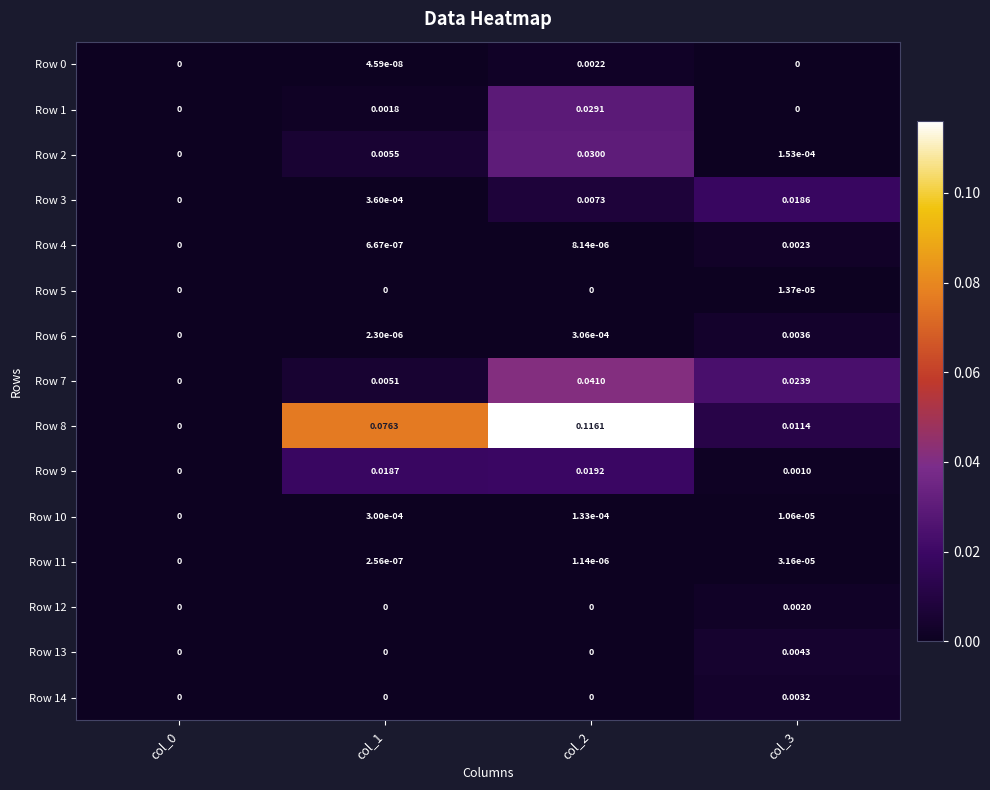

At how many categories does at least one series exceed 0?

3